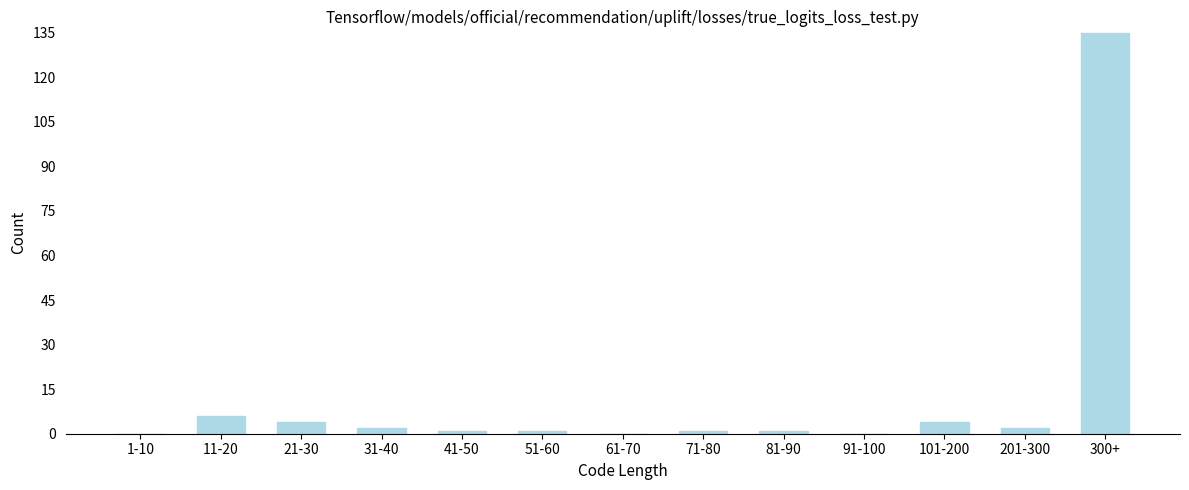

Reading right to left, transcribe all the data shown in this chart.

300+=135	201-300=2	101-200=4	91-100=0	81-90=1	71-80=1	61-70=0	51-60=1	41-50=1	31-40=2	21-30=4	11-20=6	1-10=0